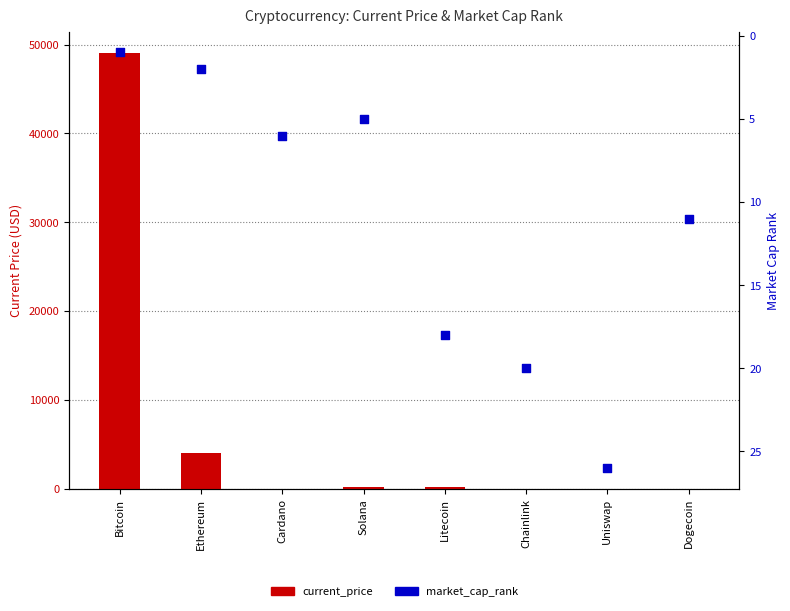

Which series has the largest total across all categories?

current_price